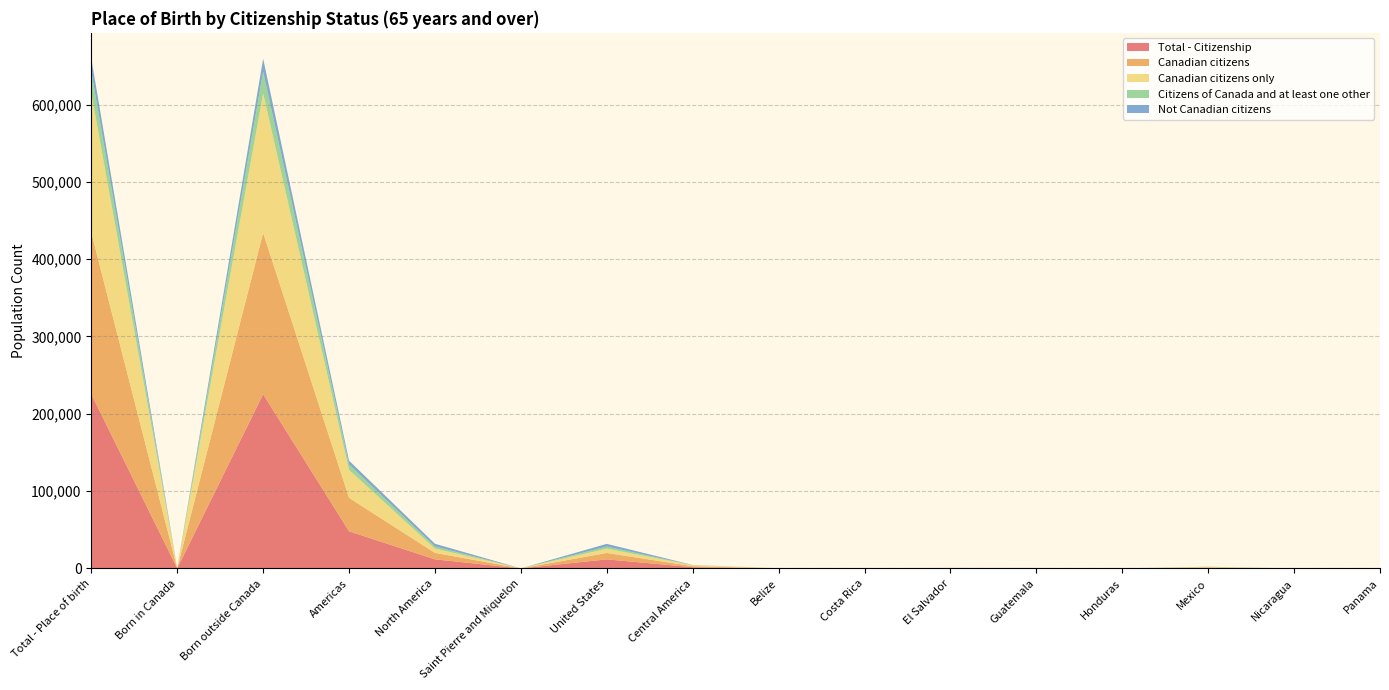

Reading left to right, extract all data points from this chart.

Total - Citizenship: Total - Place of birth=225480	Born in Canada=175	Born outside Canada=225305	Americas=48055	North America=11815	Saint Pierre and Miquelon=35	United States=11780	Central America=1550	Belize=100	Costa Rica=25	El Salvador=285	Guatemala=245	Honduras=45	Mexico=790	Nicaragua=20	Panama=35
Canadian citizens: Total - Place of birth=208750	Born in Canada=50	Born outside Canada=208700	Americas=43270	North America=8295	Saint Pierre and Miquelon=30	United States=8265	Central America=1375	Belize=75	Costa Rica=25	El Salvador=270	Guatemala=230	Honduras=50	Mexico=670	Nicaragua=20	Panama=35
Canadian citizens only: Total - Place of birth=180450	Born in Canada=30	Born outside Canada=180420	Americas=36080	North America=5565	Saint Pierre and Miquelon=30	United States=5535	Central America=1265	Belize=75	Costa Rica=20	El Salvador=240	Guatemala=210	Honduras=50	Mexico=620	Nicaragua=15	Panama=35
Citizens of Canada and at least one other: Total - Place of birth=28295	Born in Canada=20	Born outside Canada=28280	Americas=7195	North America=2730	Saint Pierre and Miquelon=0	United States=2730	Central America=110	Belize=0	Costa Rica=0	El Salvador=30	Guatemala=0	Honduras=0	Mexico=45	Nicaragua=0	Panama=0
Not Canadian citizens: Total - Place of birth=16735	Born in Canada=125	Born outside Canada=16610	Americas=4780	North America=3520	Saint Pierre and Miquelon=0	United States=3515	Central America=180	Belize=0	Costa Rica=0	El Salvador=0	Guatemala=0	Honduras=0	Mexico=130	Nicaragua=0	Panama=0